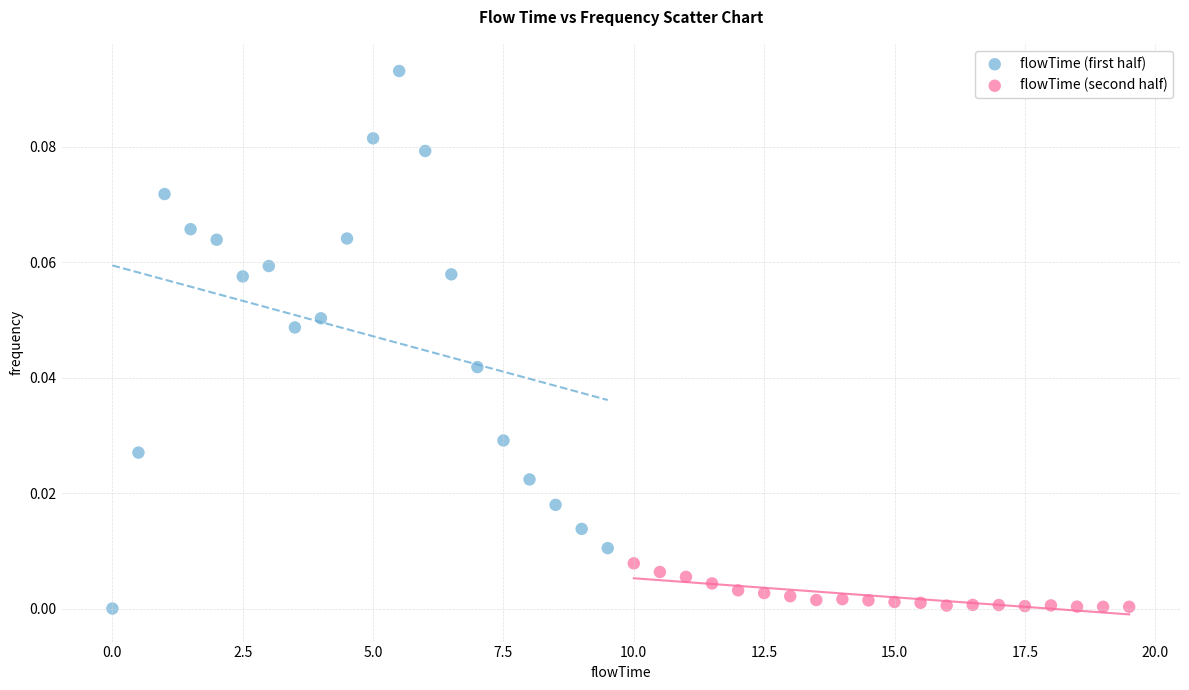

Which series contains the highest Y value?

flowTime (first half)